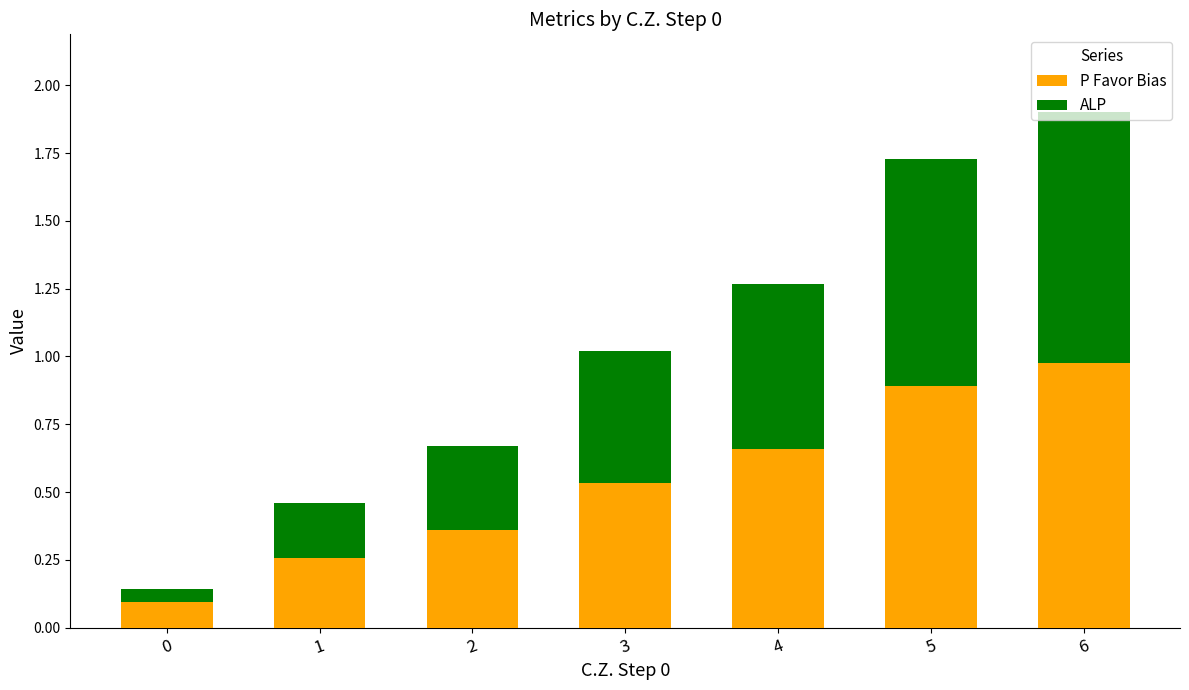

At which category is the sum across all series the highest?

6